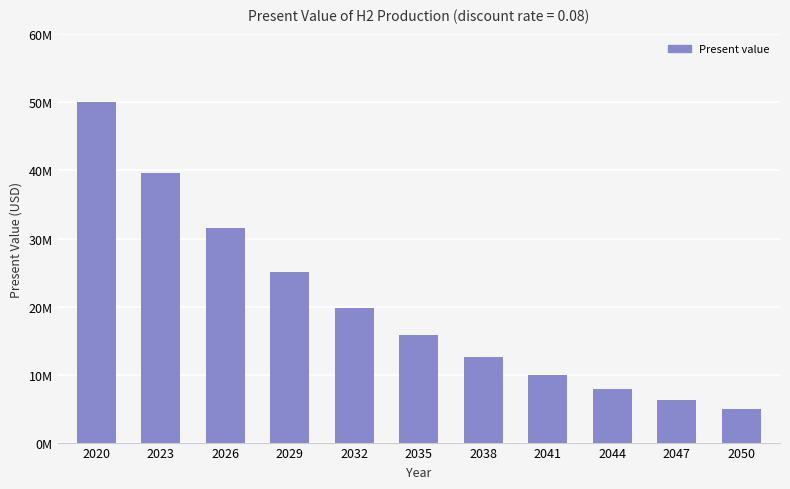

Read the value at 2029.

25012448.4